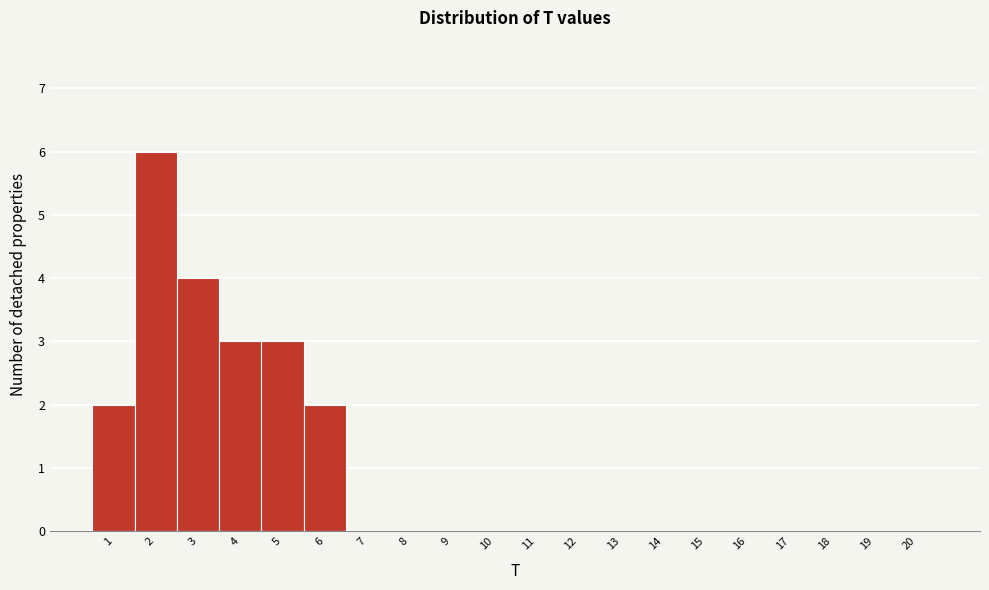

Which range on the x-axis has the tallest bar?

1.5 to 2.5